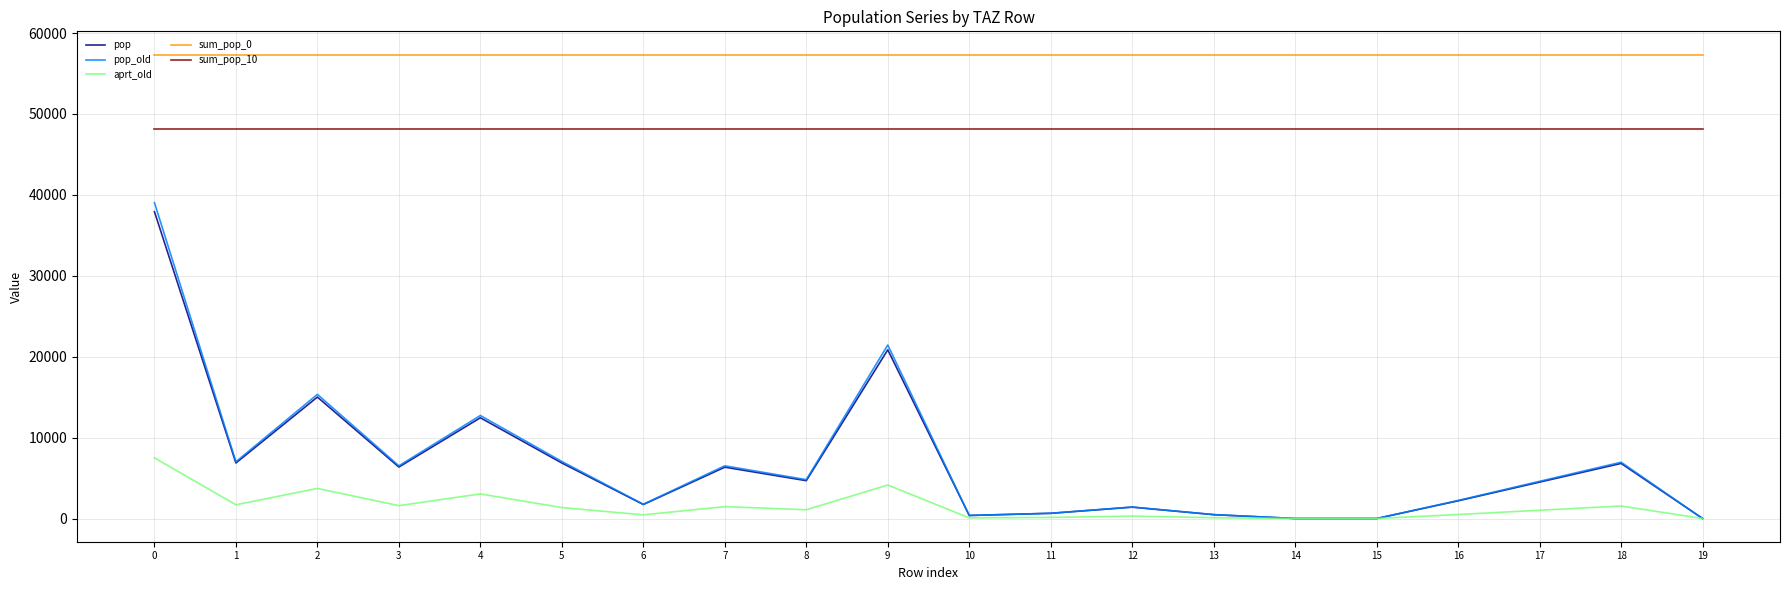

True or false: pop has more than 1 points higher than both neighbors.

True